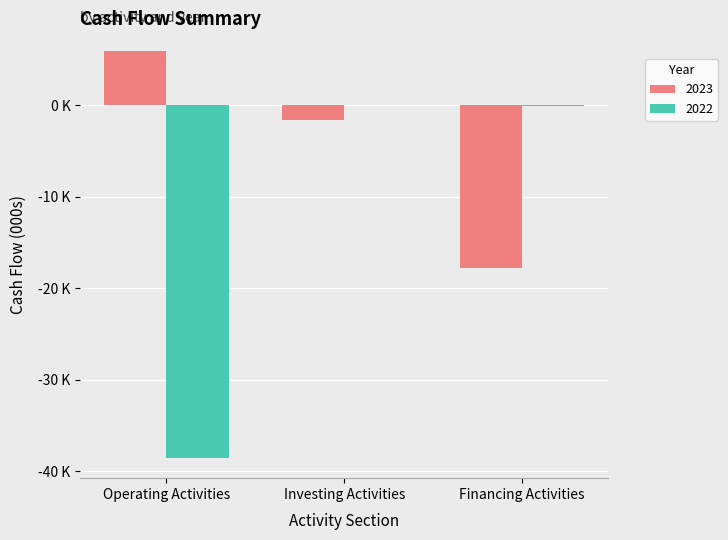

What is the difference between the maximum and minimum values in the 2023 series?

23711